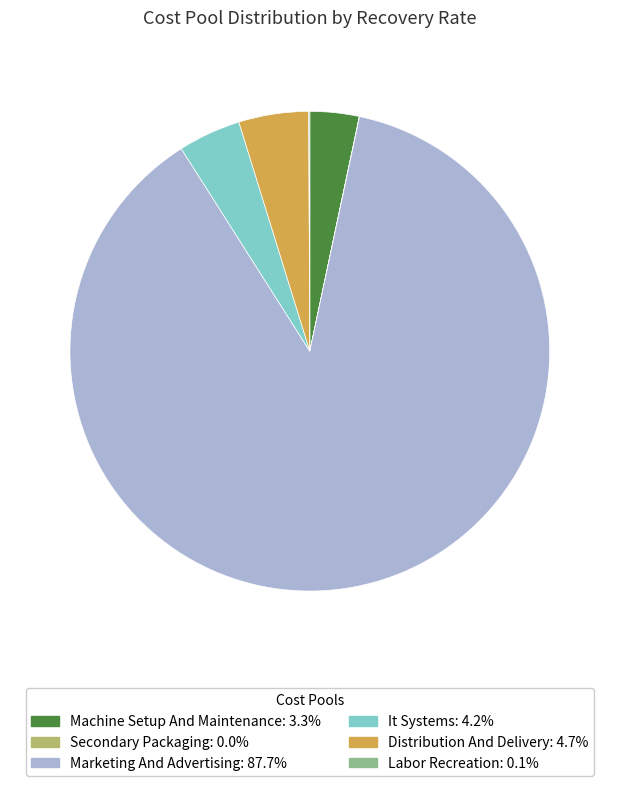

Is there any slice that represents more than half of the pie?

Yes